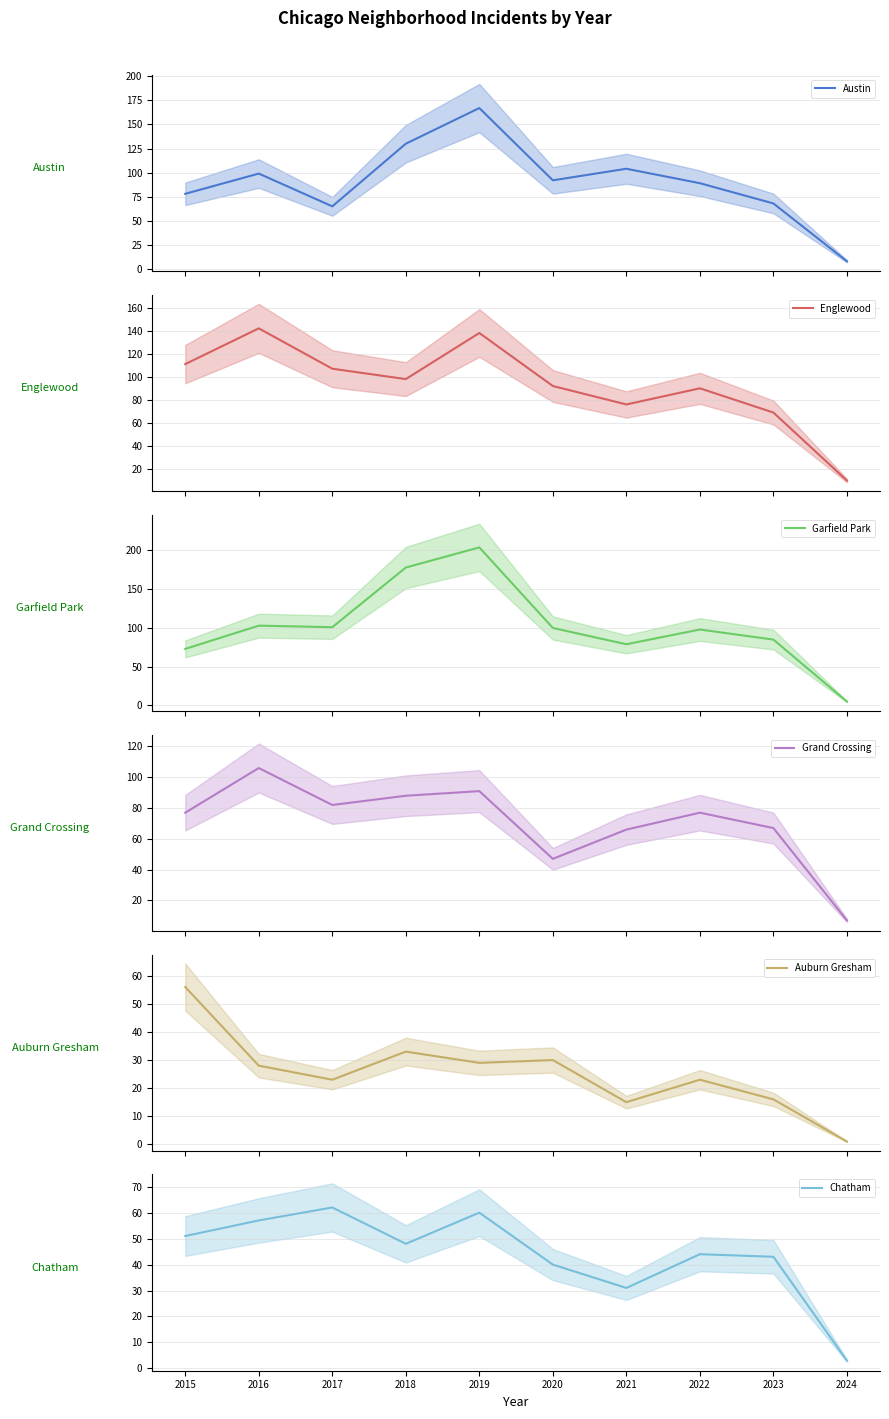

What is the difference between the Grand Crossing values at 2019 and 2017?

9